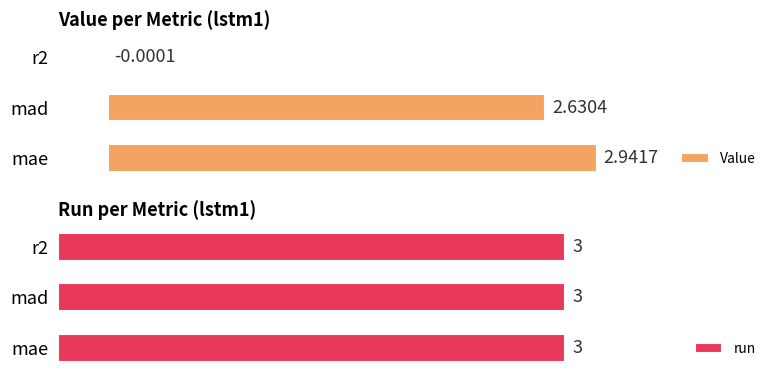

At which label is Value closest to 1?

r2